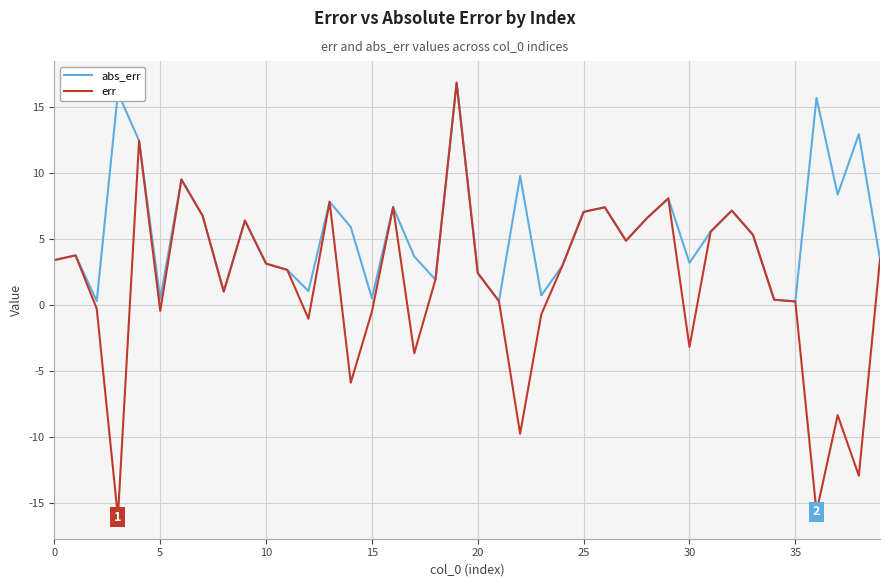

Rank the series by their average value, from highest to lowest.

abs_err, err